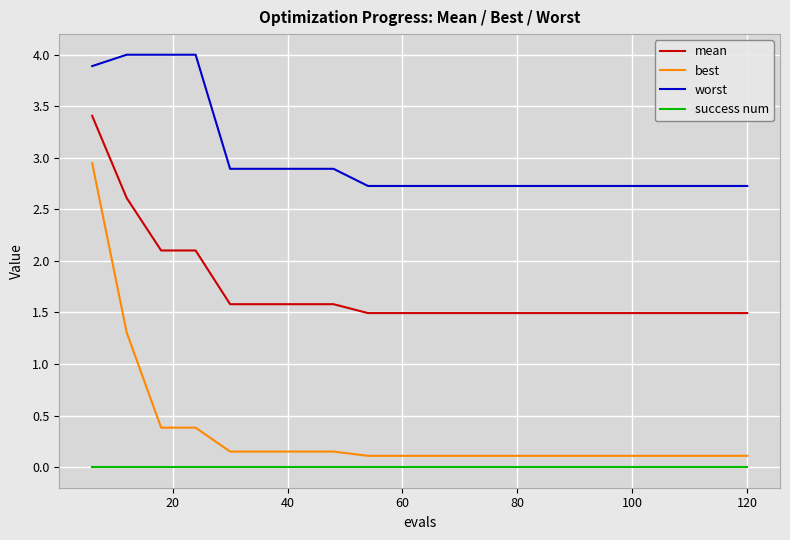

List the series in order of their peak value, lowest first.

success num, best, mean, worst